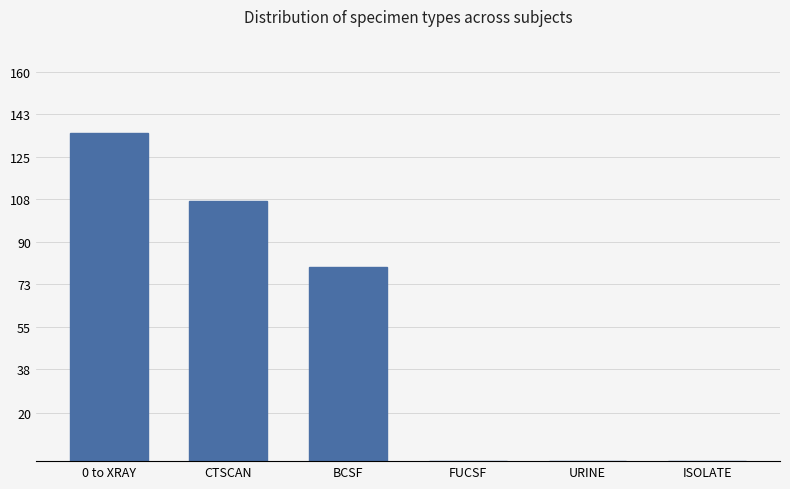

Reading left to right, transcribe all the data shown in this chart.

135	107	80	0	0	0